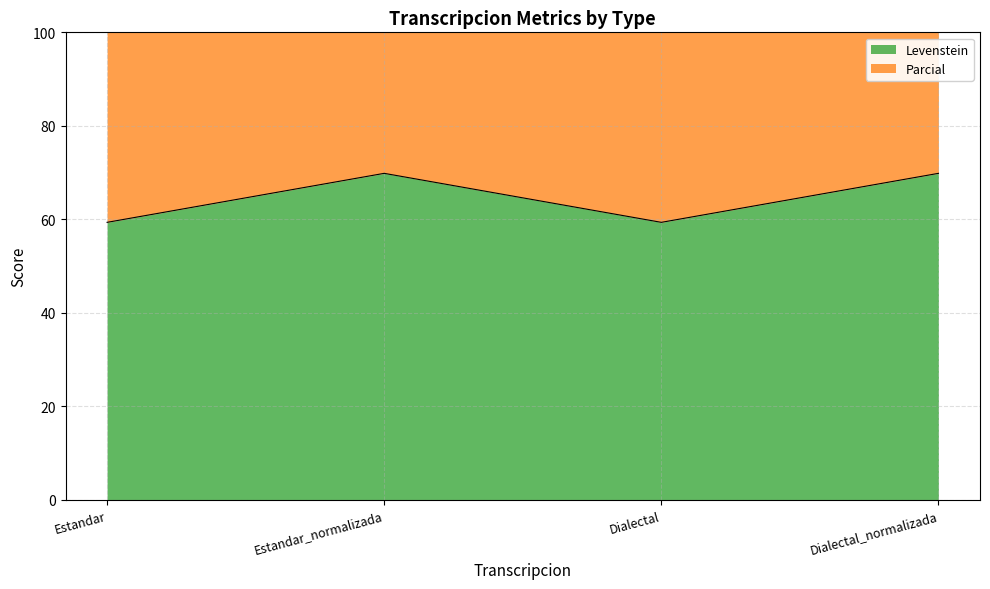

In Levenstein, how many points are lower than both neighbors (excluding endpoints)?

1